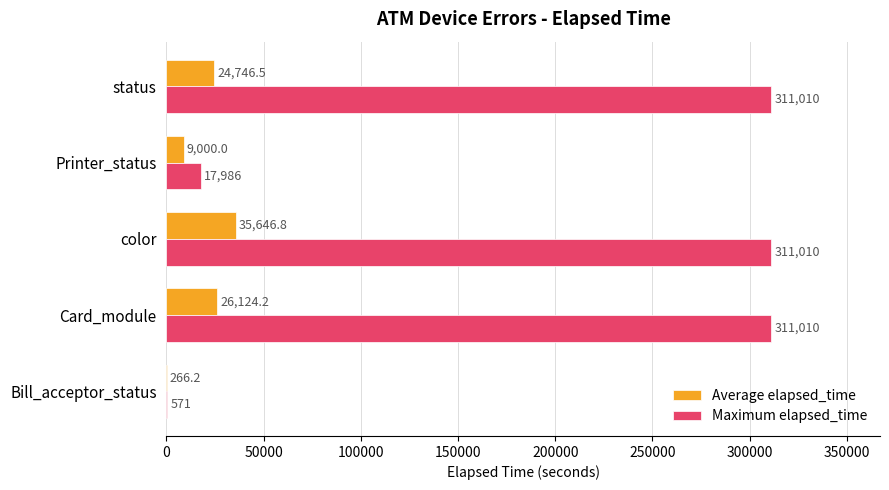

What is the total value across all series at Printer_status?

26986.0